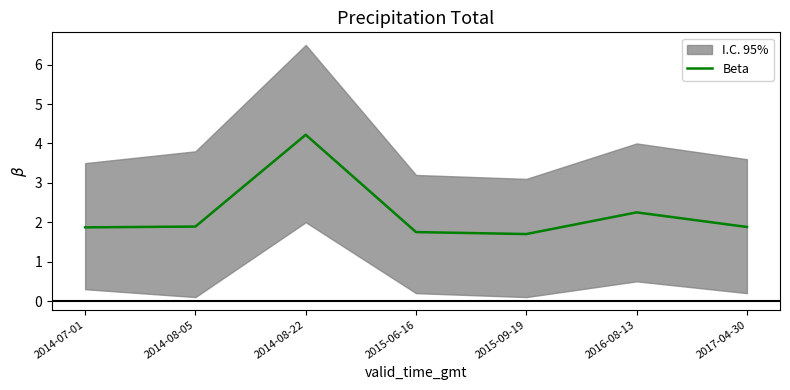

Rank the categories by value from lowest to highest.

2015-09-19, 2015-06-16, 2014-07-01, 2017-04-30, 2014-08-05, 2016-08-13, 2014-08-22